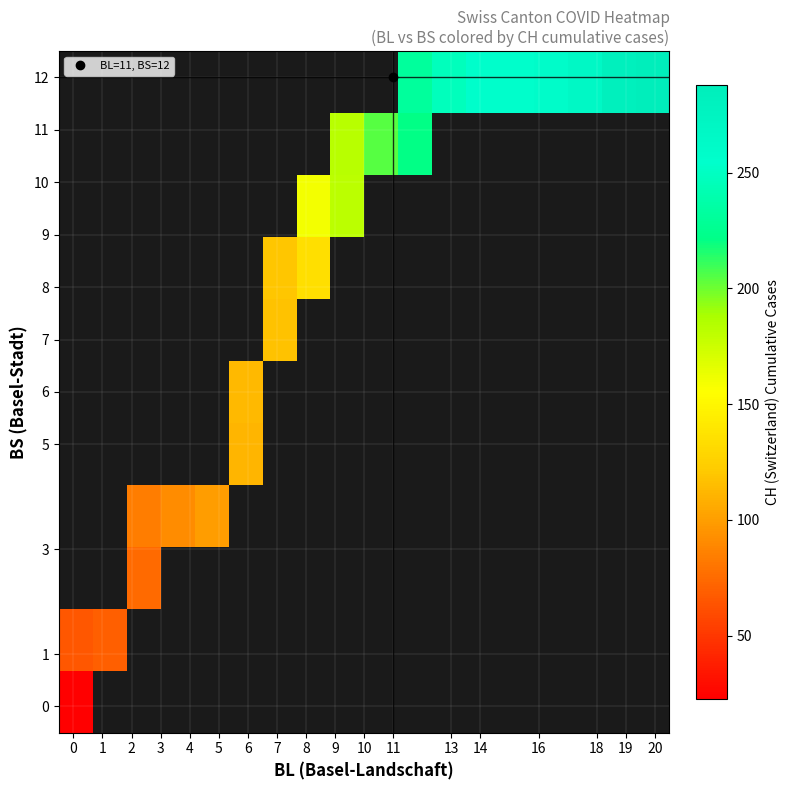

How many values in row_7 are above zero?

2